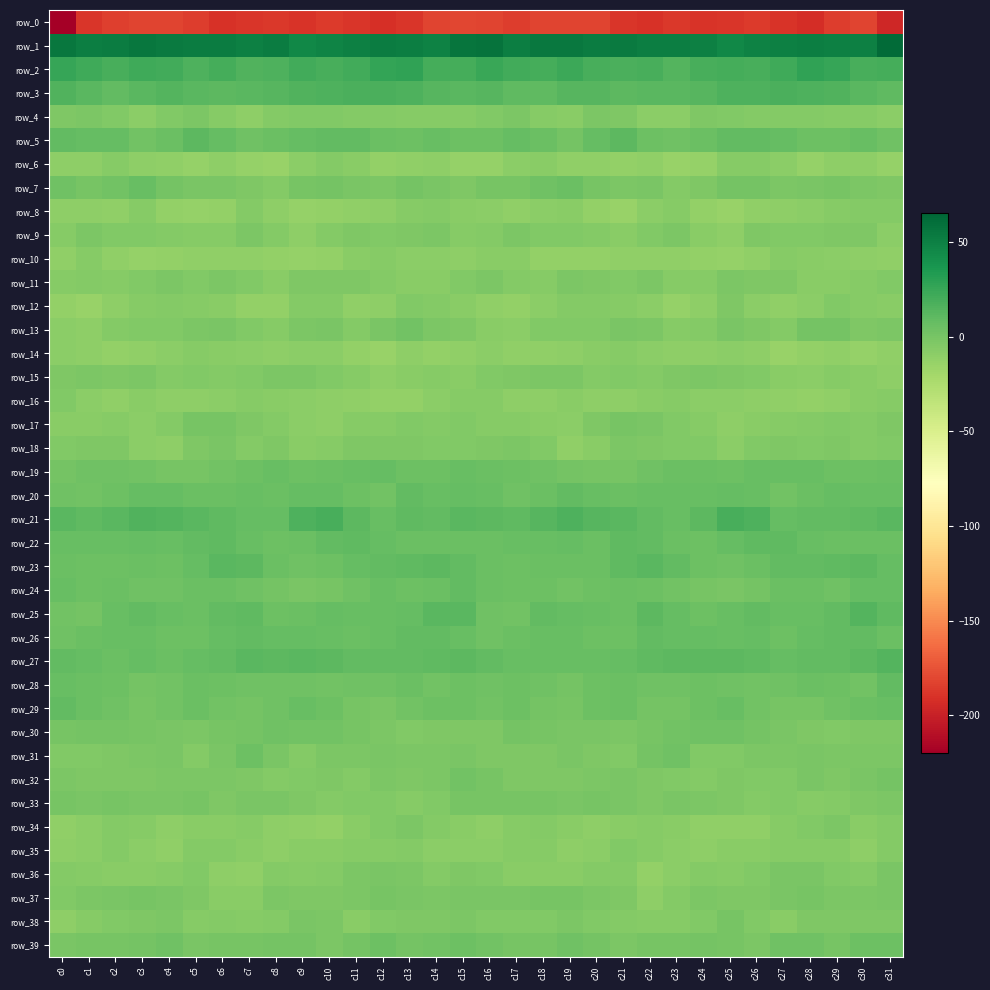

Which category has the lowest value across all series?

c0